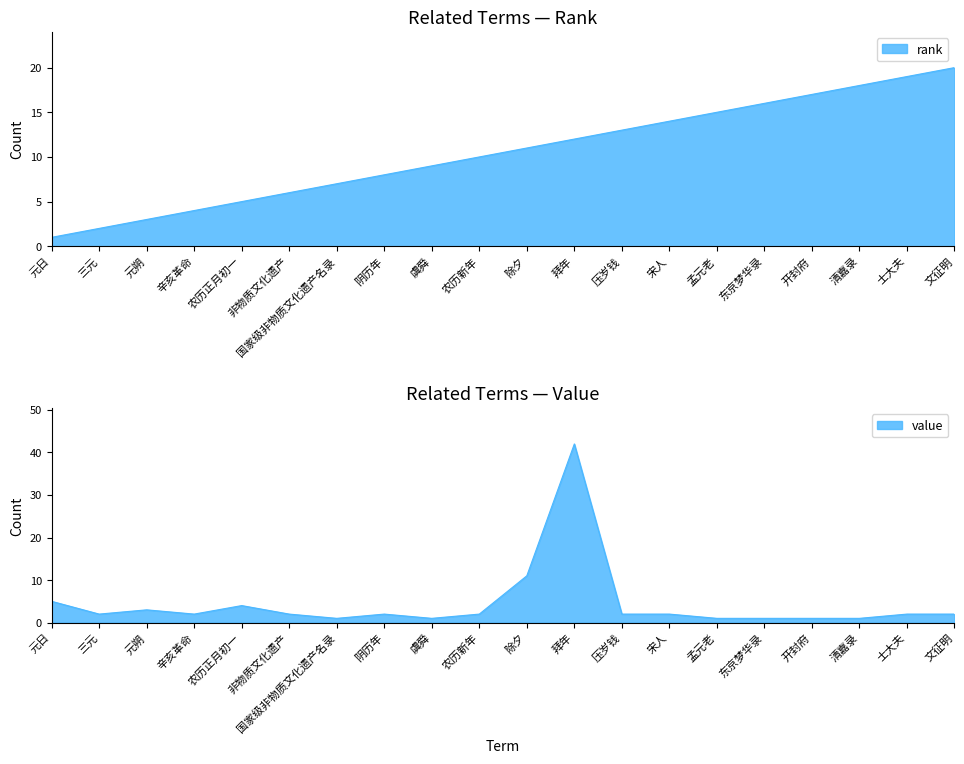

True or false: value has a value of 4 at 农历正月初一.

True